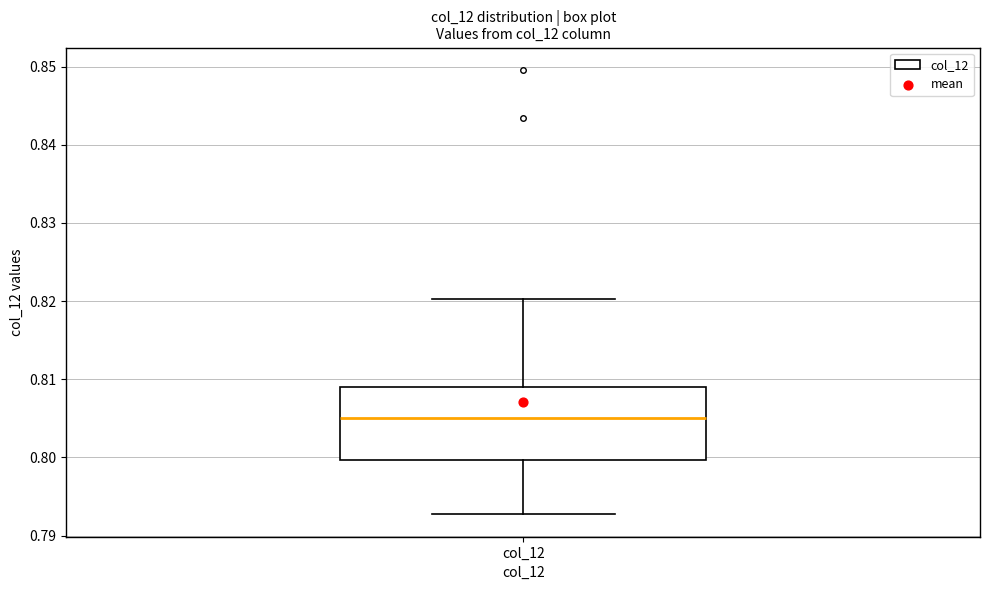

Where does the median line of the box for col_12 sit on the y-axis? The values are not printed on the chart, so give them approximately, as read against the axis.

0.805